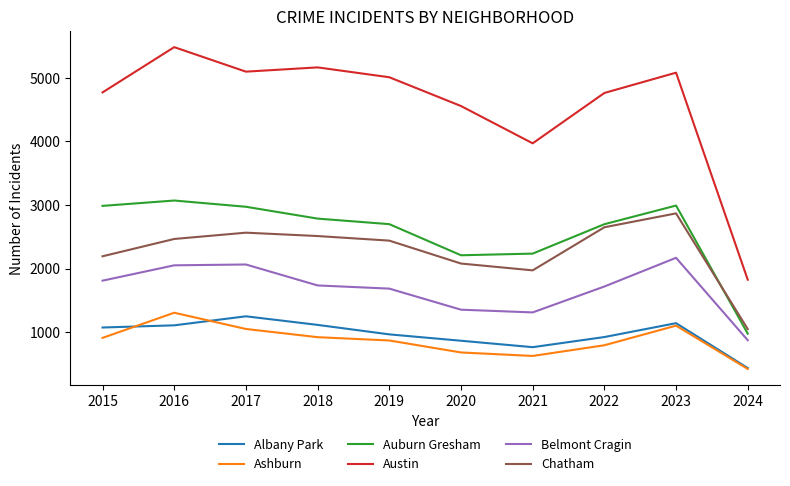

What are all the series names shown in the legend?

Albany Park, Ashburn, Auburn Gresham, Austin, Belmont Cragin, Chatham